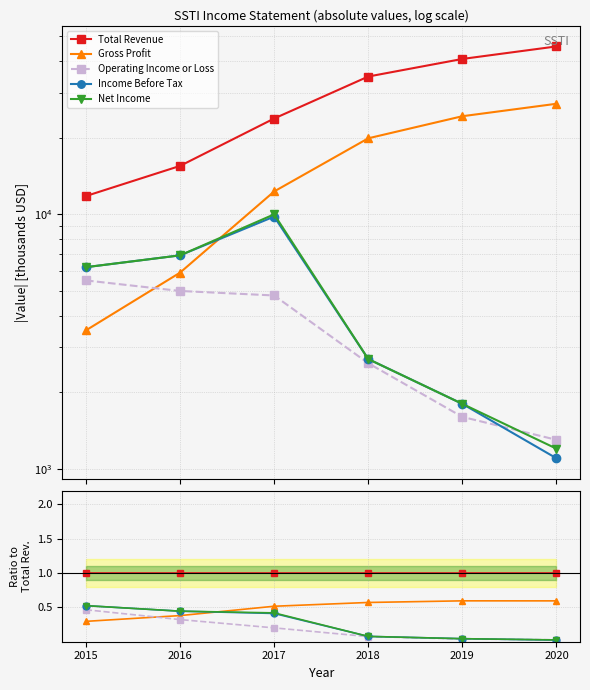

Between which two adjacent categories do Net Income and Operating Income or Loss first intersect?

2019 and 2020